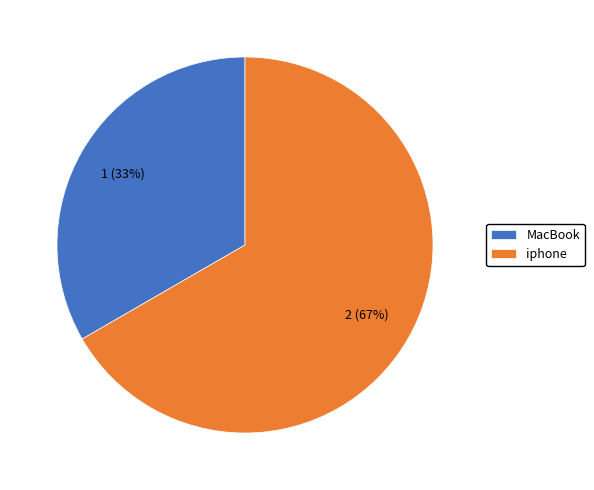

How many segments does this pie chart have?

2